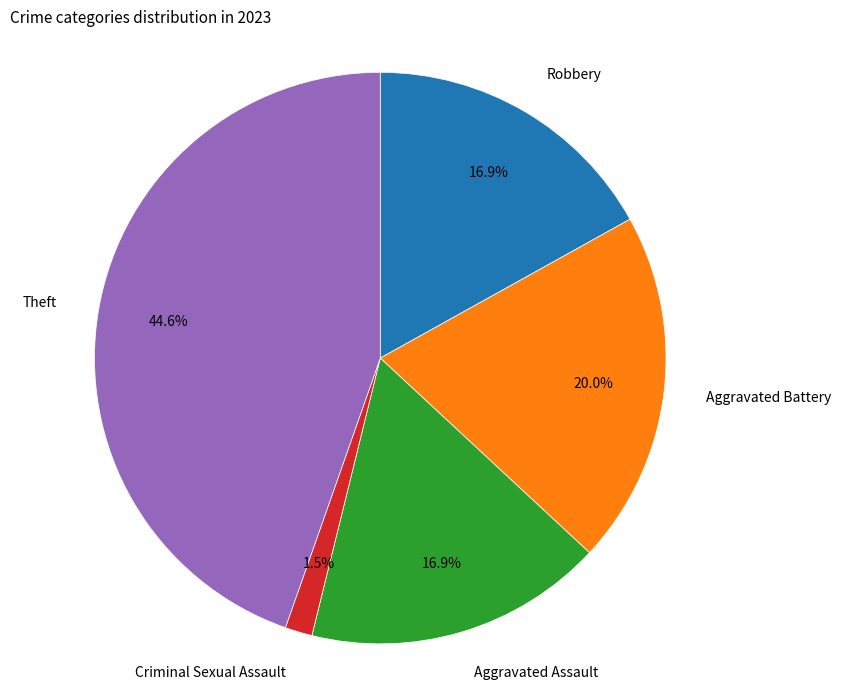

Does any single category account for the majority?

No